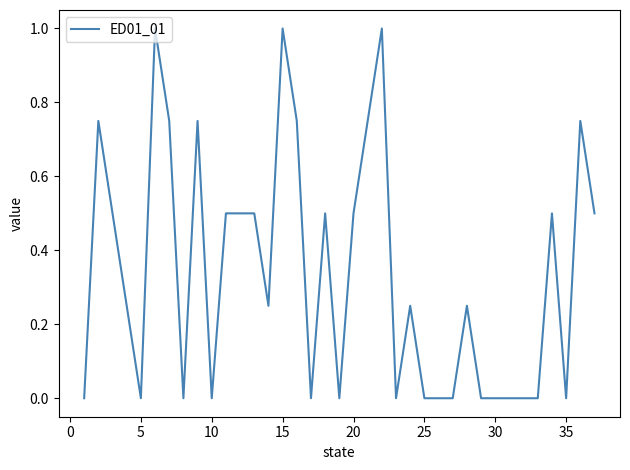

Count the values in the range 0 to 1.

37